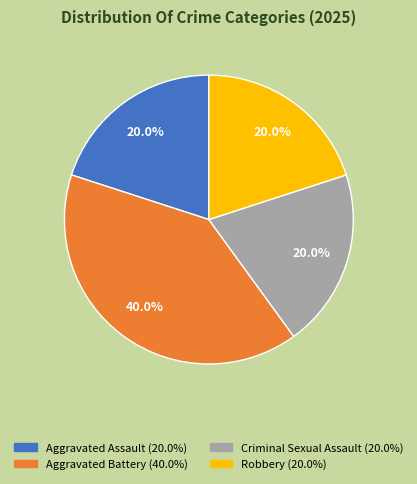

The Aggravated Battery slice represents 30% of the pie. True or false?

False